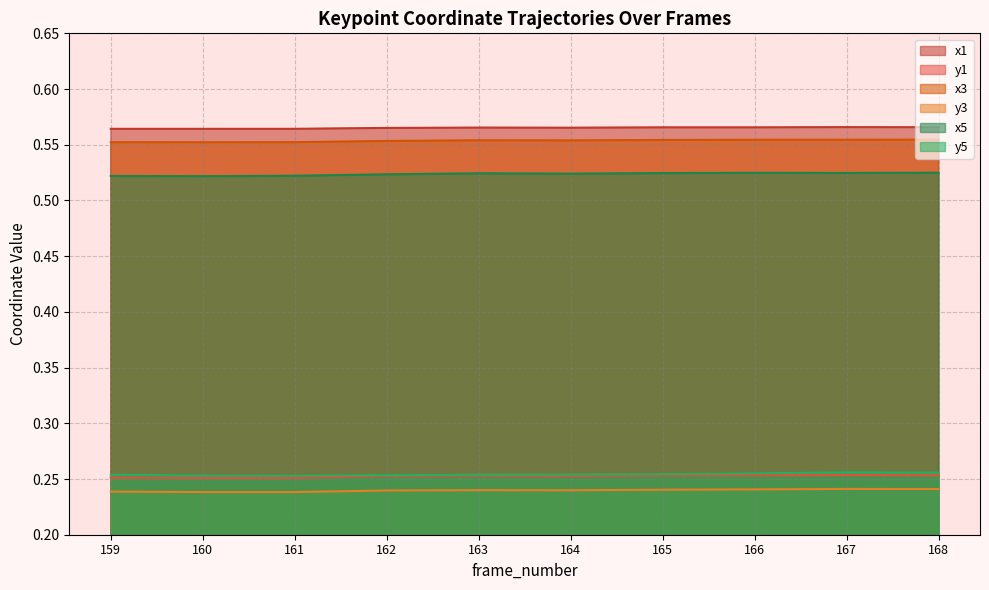

Is the value of y1 at 163 greater than the value of x1 at 167?

No